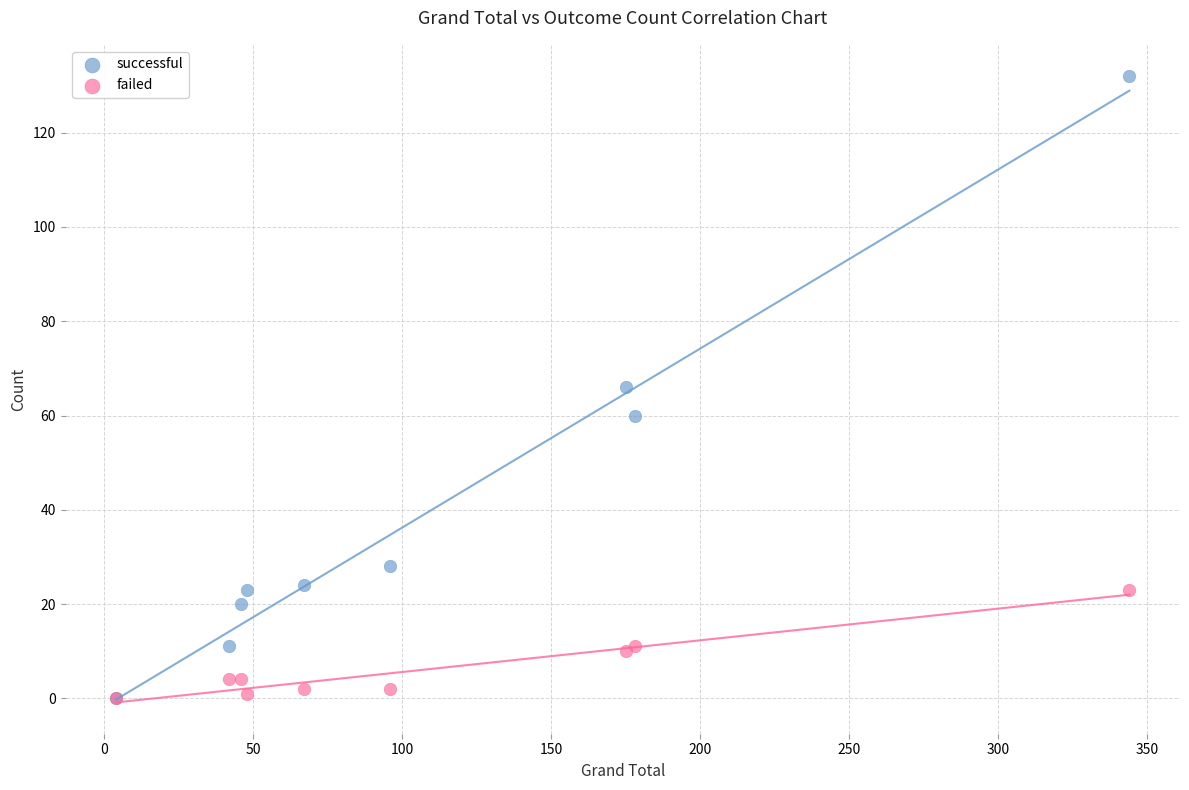

What are all the series names shown in the legend?

successful, failed